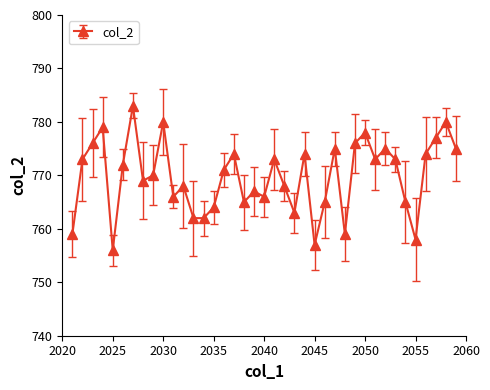

Reading left to right, what are all the values shown in this chart?

759	773	776	779	756	772	783	769	770	780	766	768	762	762	764	771	774	765	767	766	773	768	763	774	757	765	775	759	776	778	773	775	773	765	758	774	777	780	775